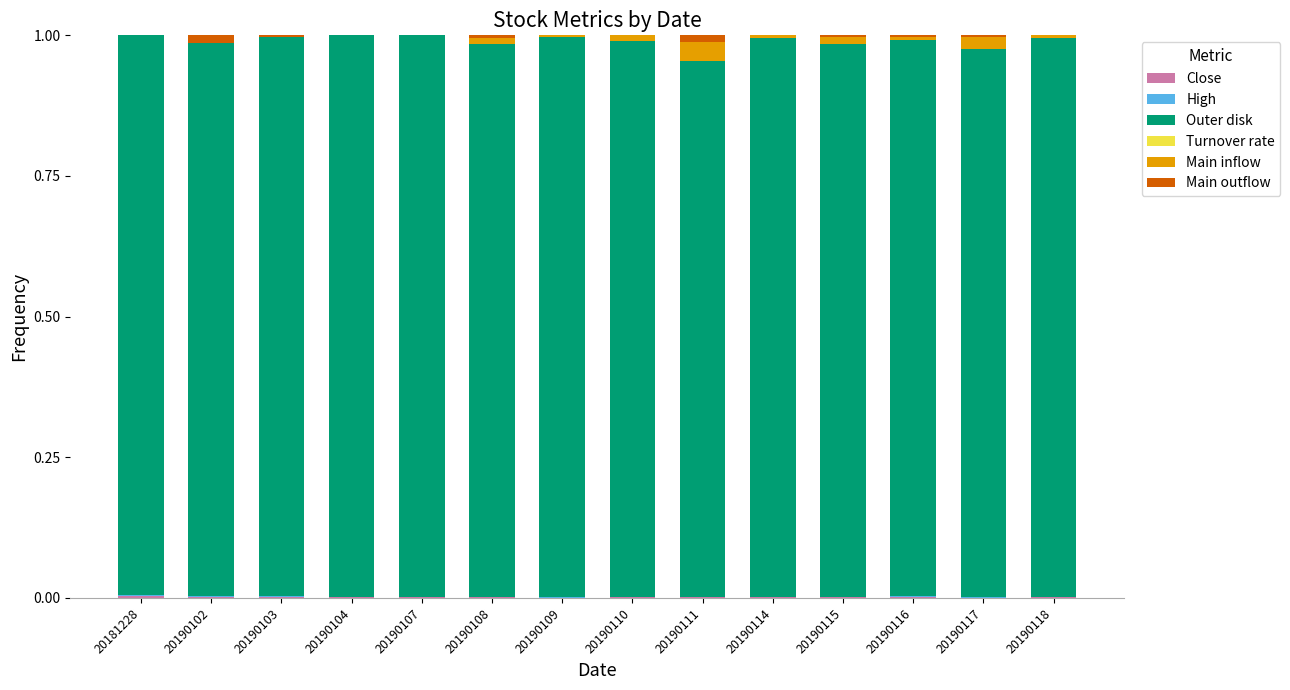

Are the bars grouped side by side (vs. stacked)?

No